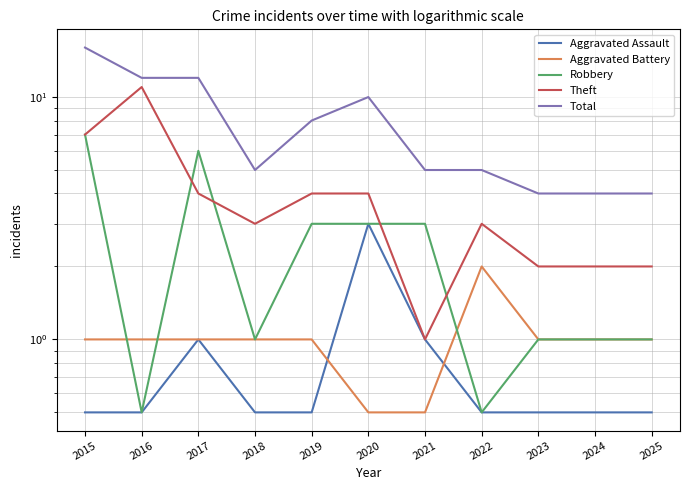

True or false: Theft has a value of 4.0 at 2017.

True